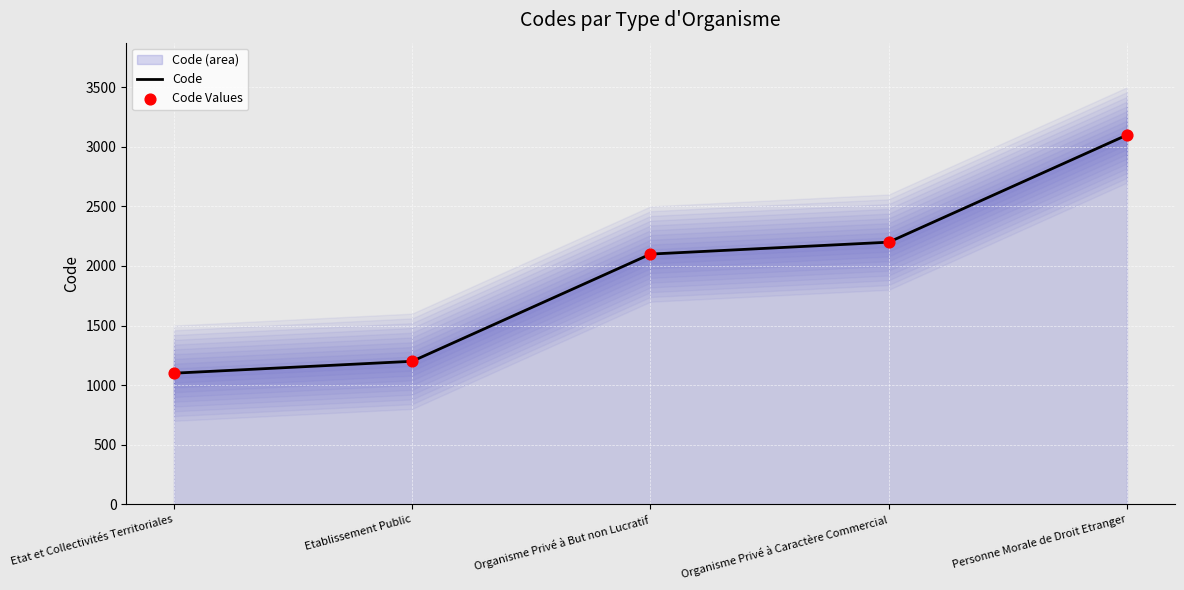

Which series reaches the maximum Y coordinate?

Code